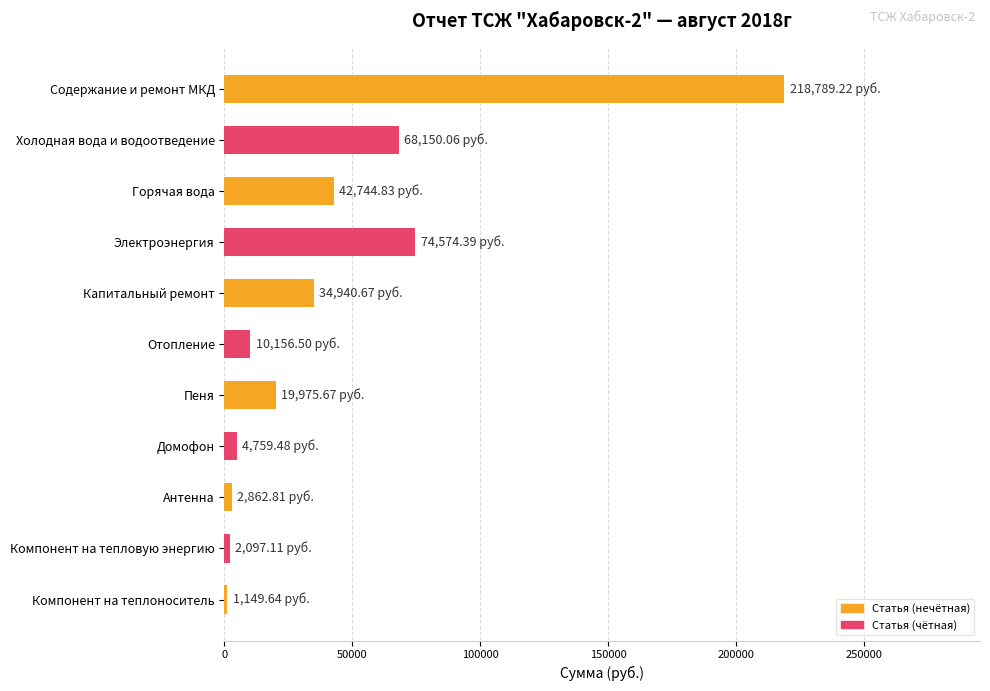

What is the change in value from Горячая вода to Электроэнергия?

+31829.6